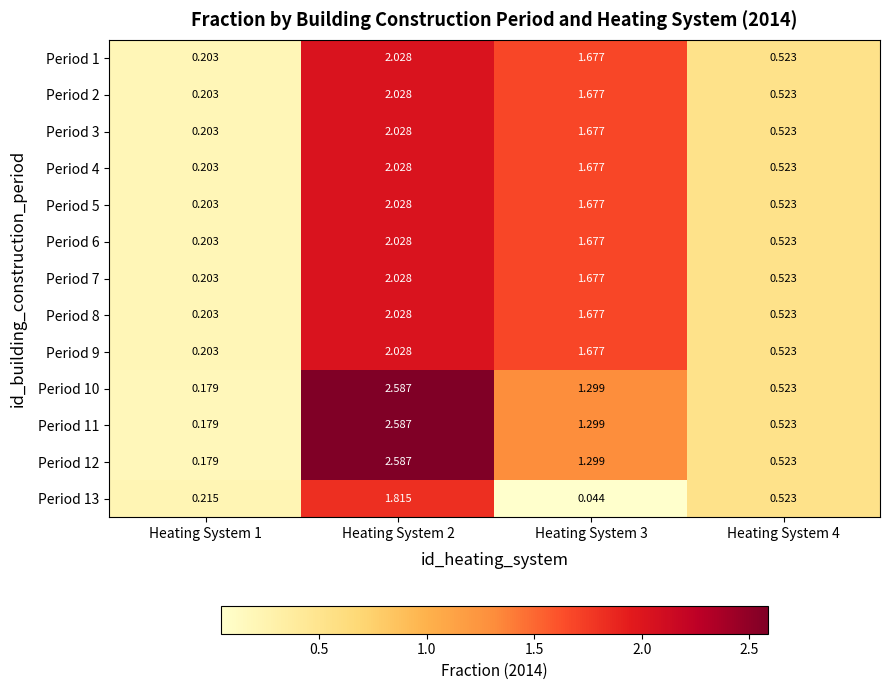

How many values in the Period 11 series exceed 1?

2